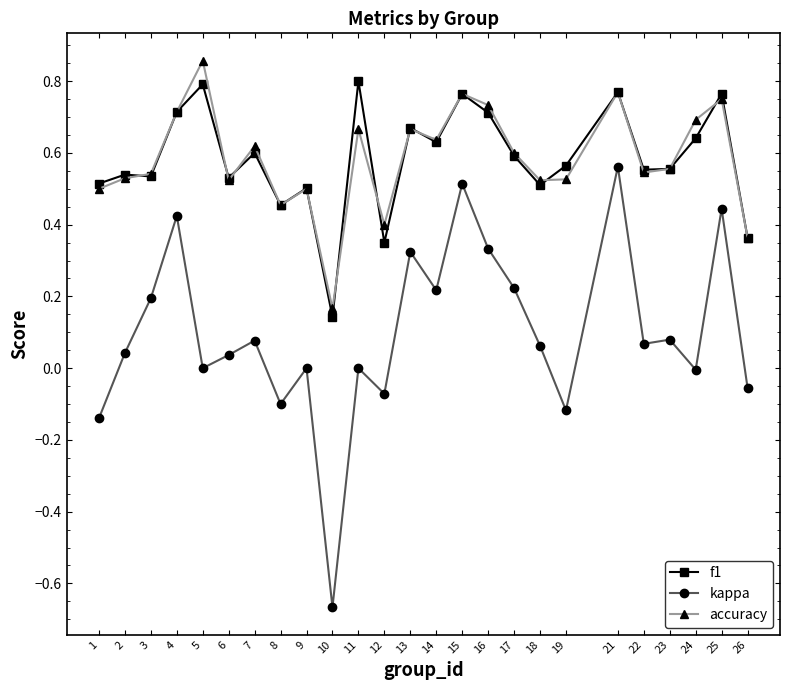

True or false: accuracy has a value of 0.2 at 10.

True